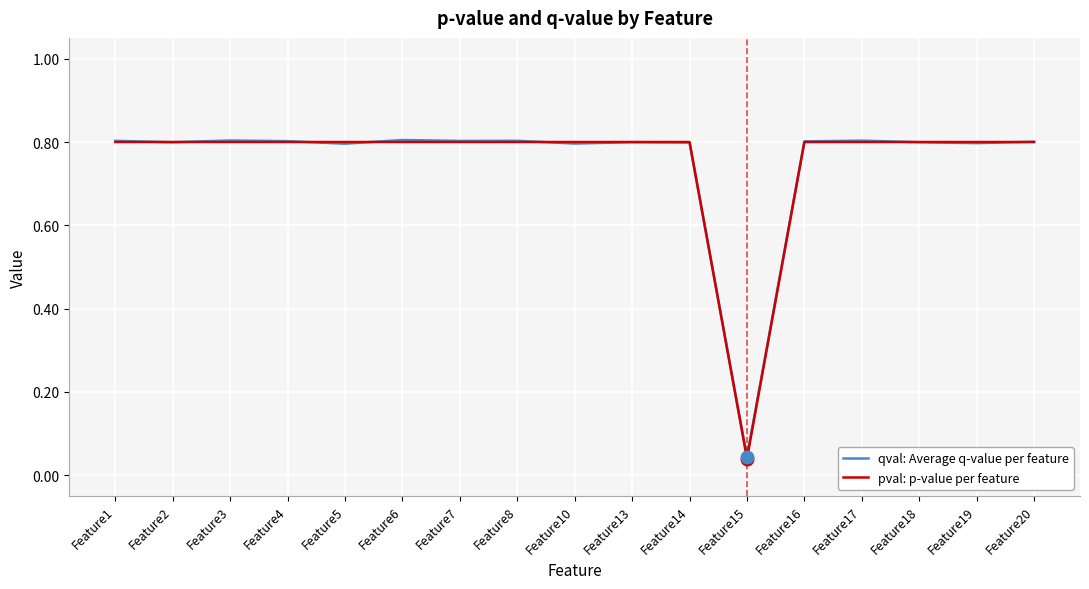

Does the chart display data point markers on the line(s)?

No